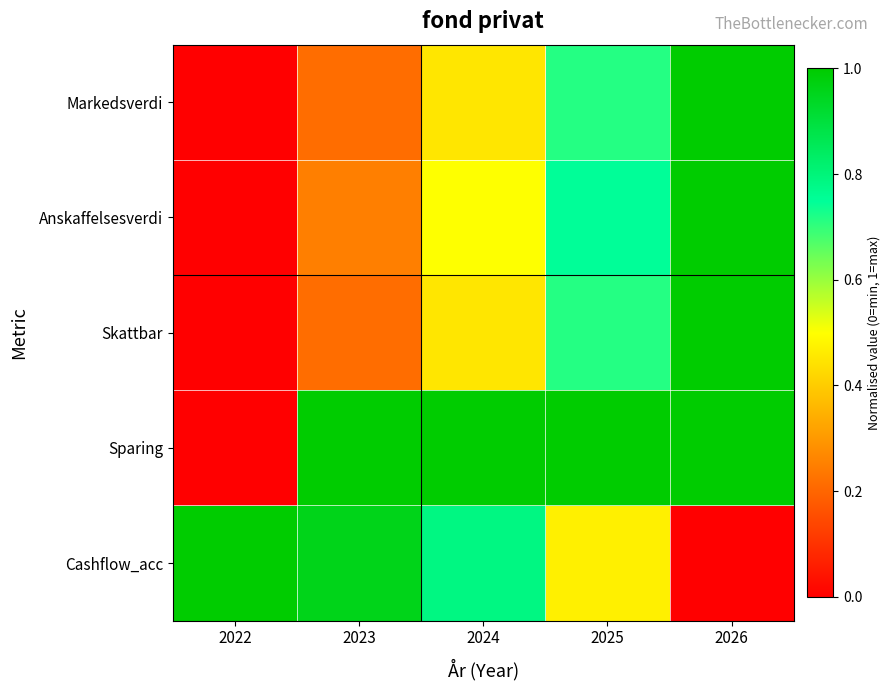

Reading left to right, list all the values displayed in this chart.

Markedsverdi: 2022=0.0	2023=0.2	2024=0.5	2025=0.7	2026=1.0
Anskaffelsesverdi: 2022=0.0	2023=0.2	2024=0.5	2025=0.8	2026=1.0
Skattbar: 2022=0.0	2023=0.2	2024=0.5	2025=0.7	2026=1.0
Sparing: 2022=0.0	2023=1.0	2024=1.0	2025=1.0	2026=1.0
Cashflow_acc: 2022=1.0	2023=1.0	2024=0.8	2025=0.5	2026=0.0